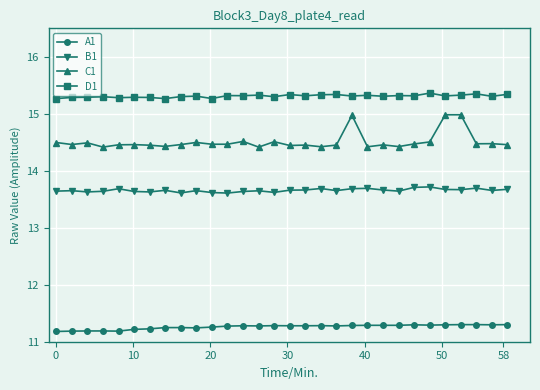

What is the sum of all B1 values?

409.7